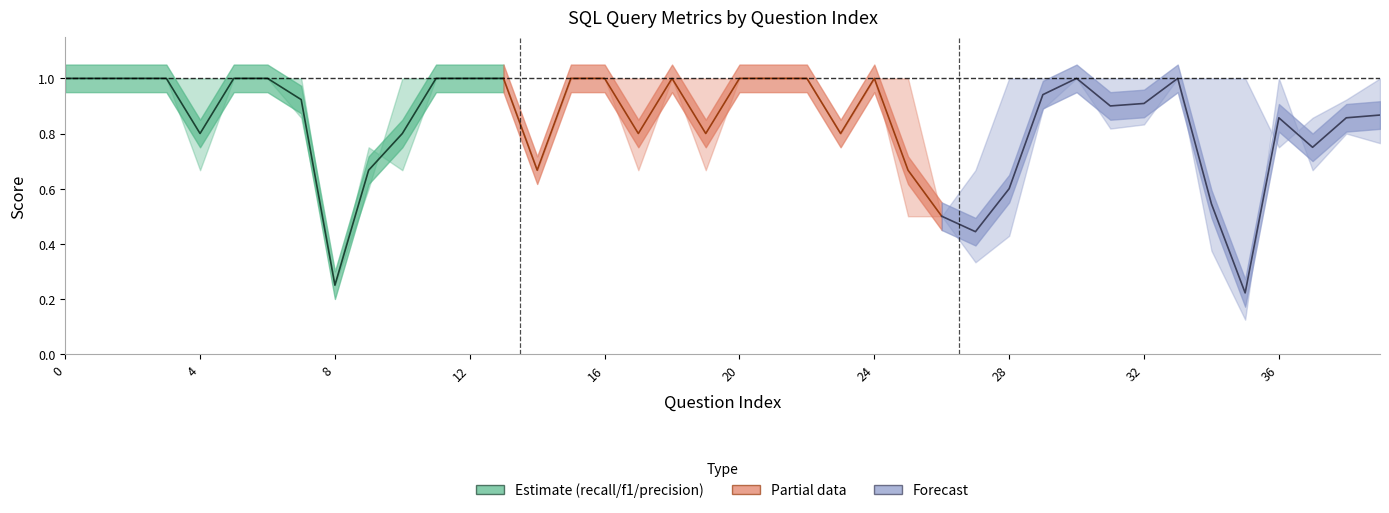

Count the values in the range 0 to 1.

14